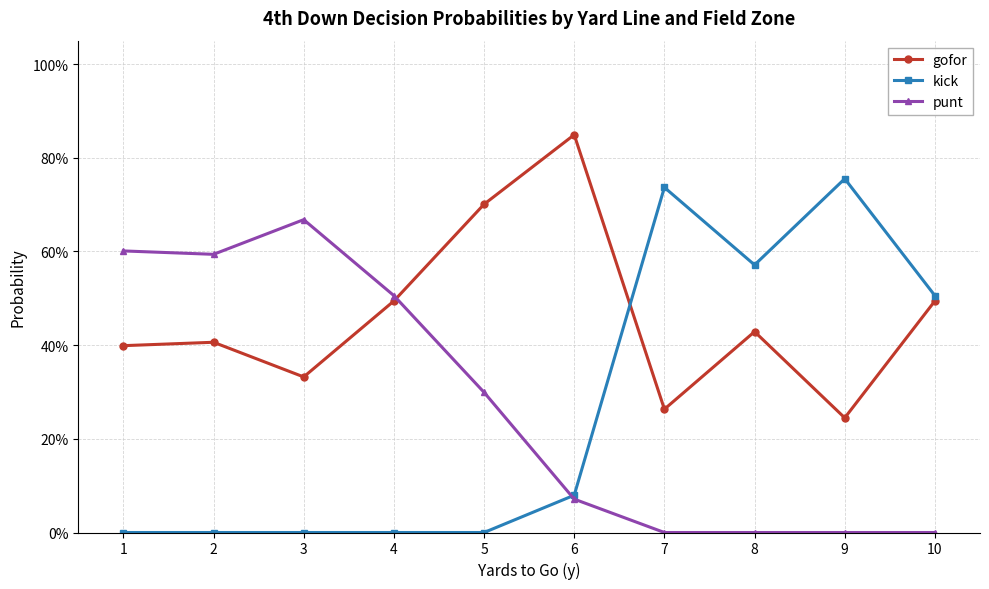

What are all the series names shown in the legend?

gofor, kick, punt